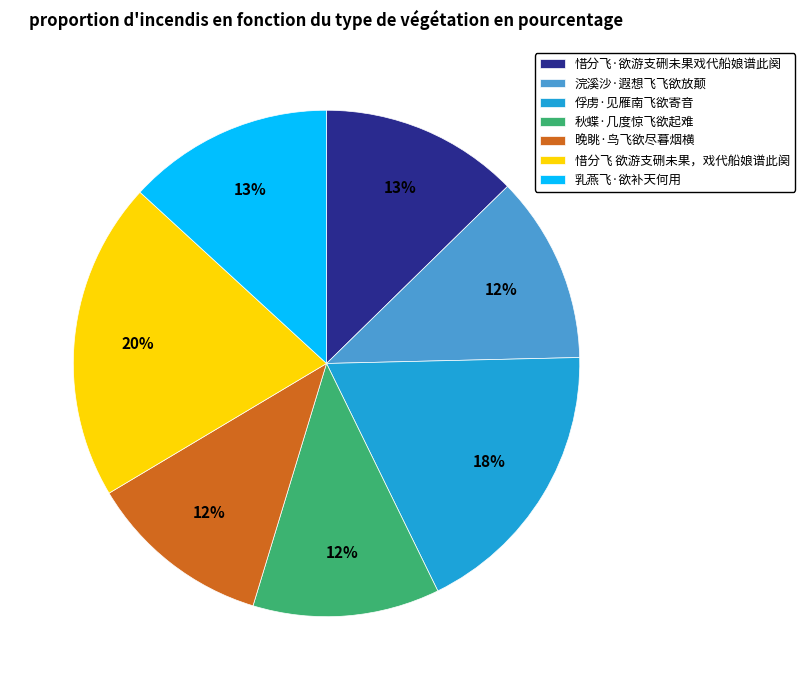

The 俘虏·见雁南飞欲寄音 slice represents 18% of the pie. True or false?

True